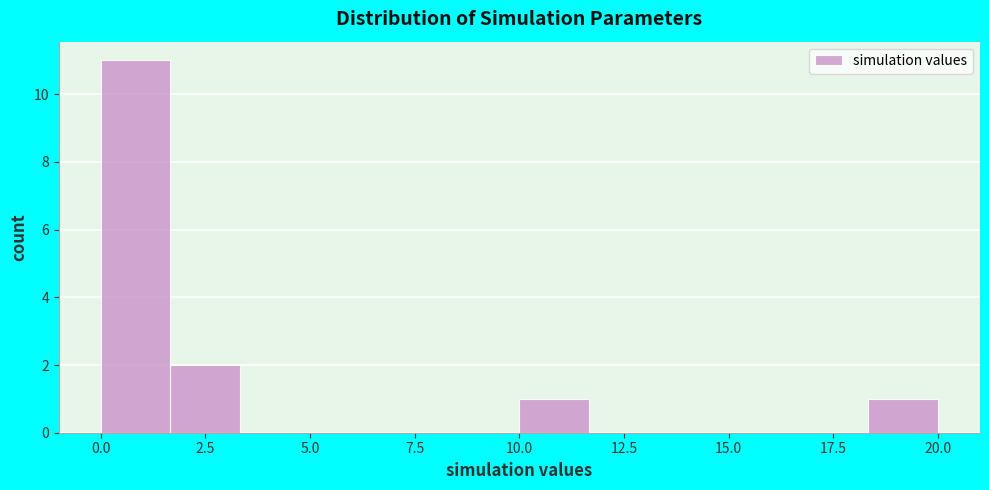

Read against the x-axis, roughly where is the centre of the tallest bar?

1.0